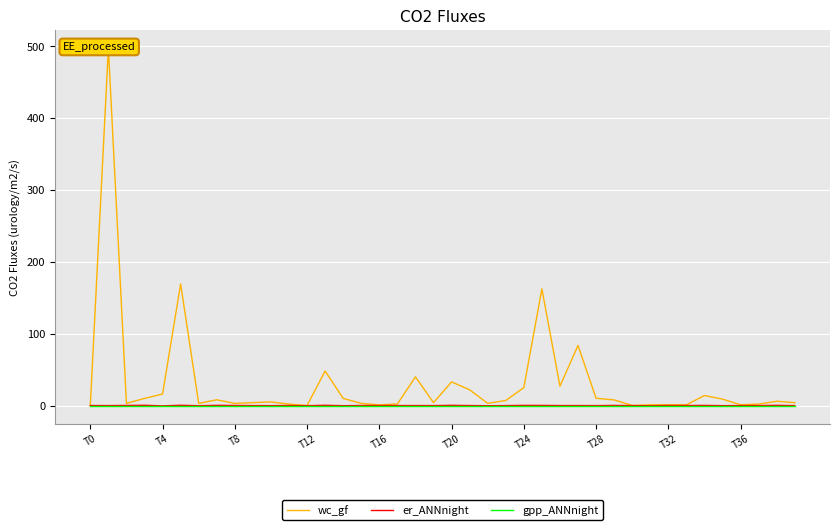

Which series has the largest range (max minus min)?

wc_gf